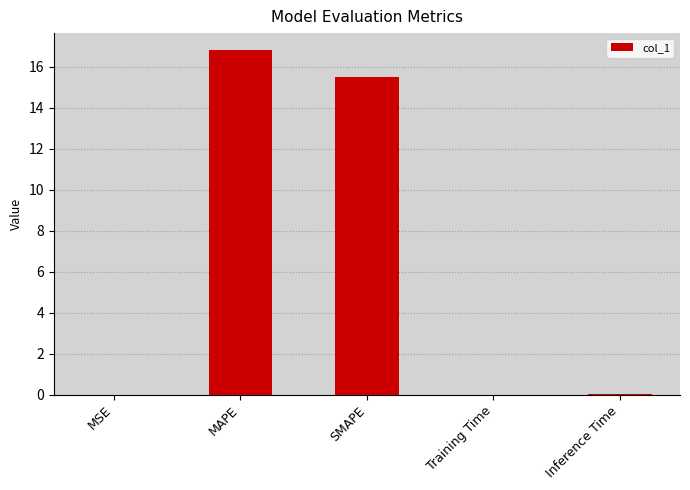

Does the chart contain stacked bars?

No